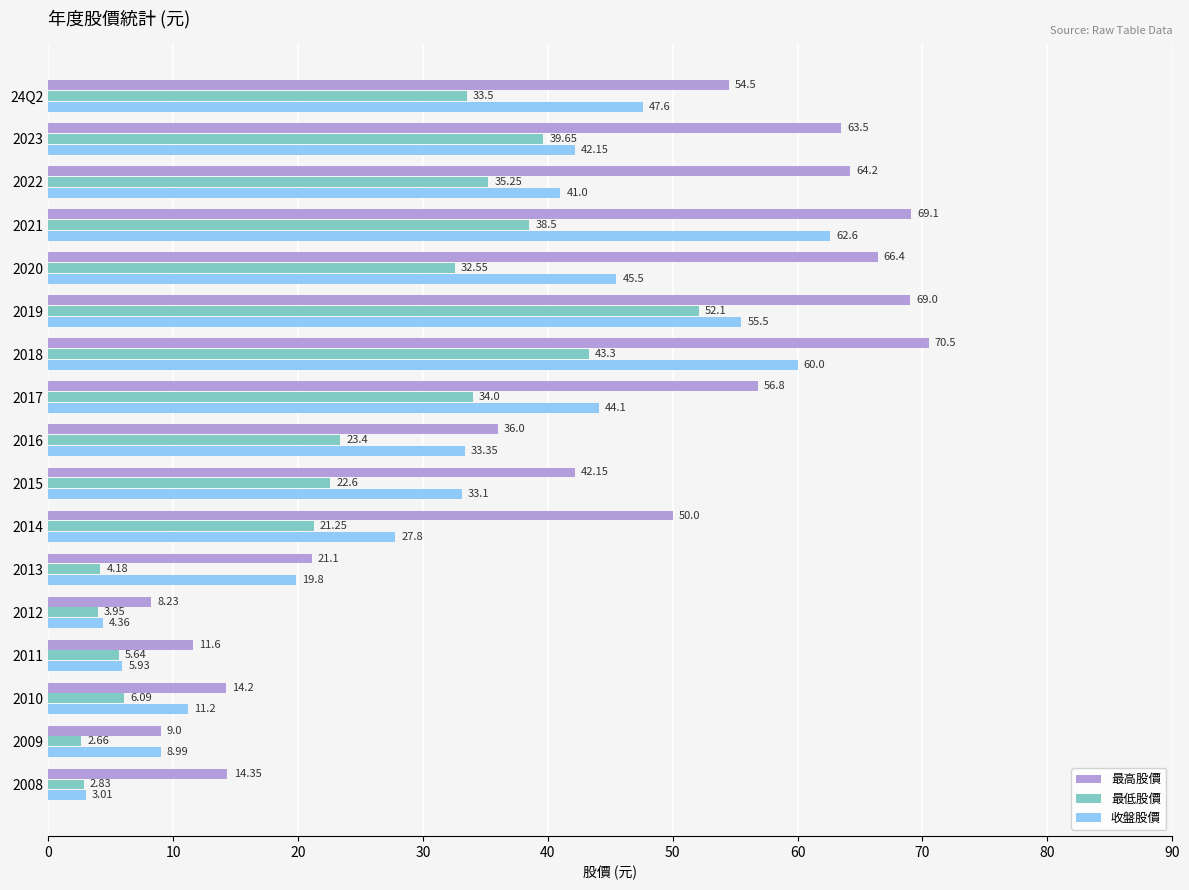

Which series has the largest total across all categories?

最高股價